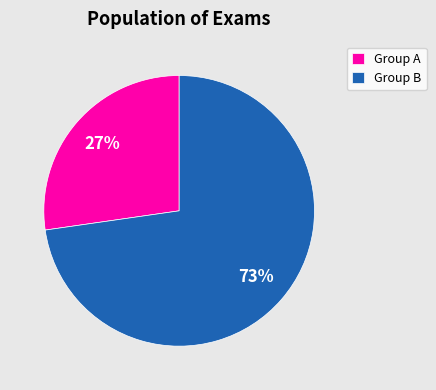

Rank the categories by value from lowest to highest.

Group A, Group B